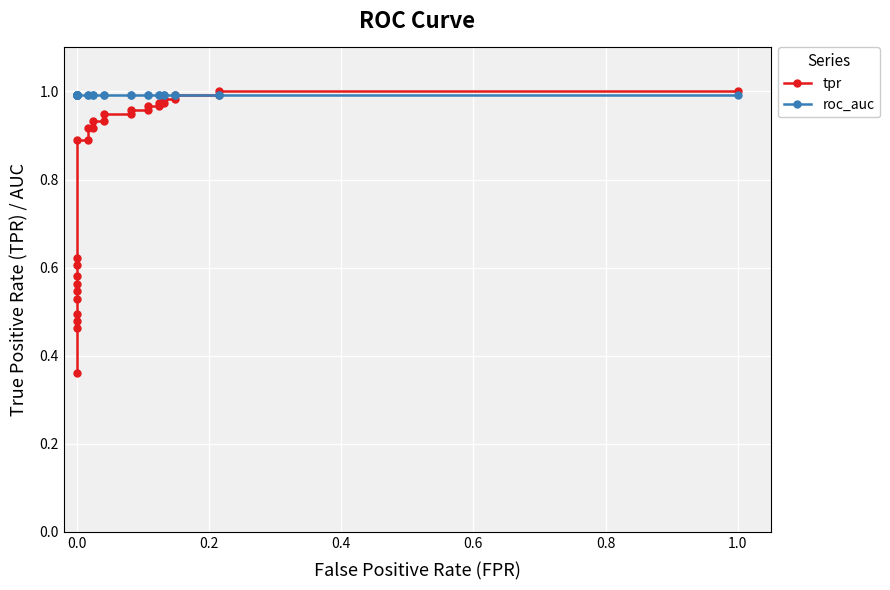

True or false: roc_auc has more than 1 points higher than both neighbors.

False